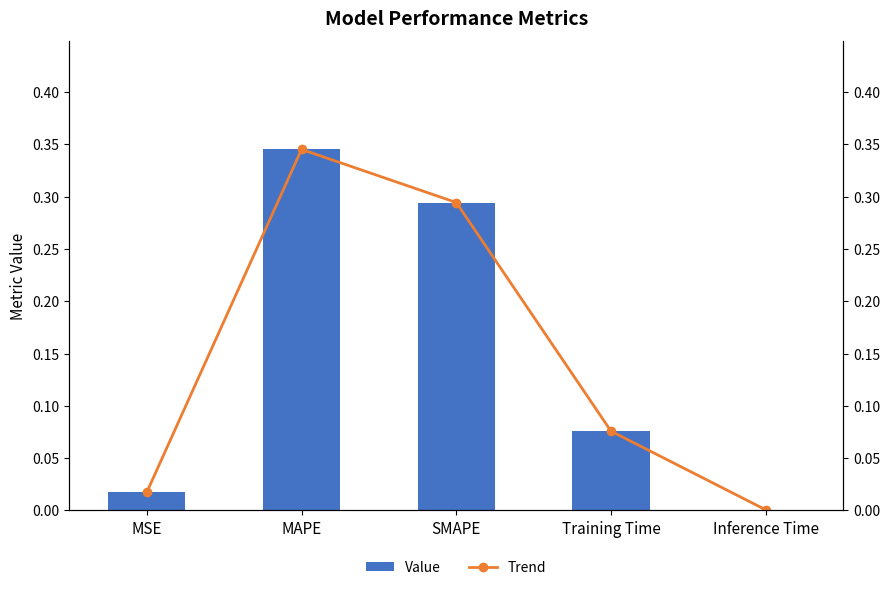

What is the difference between the Trend values at MAPE and Inference Time?

0.3